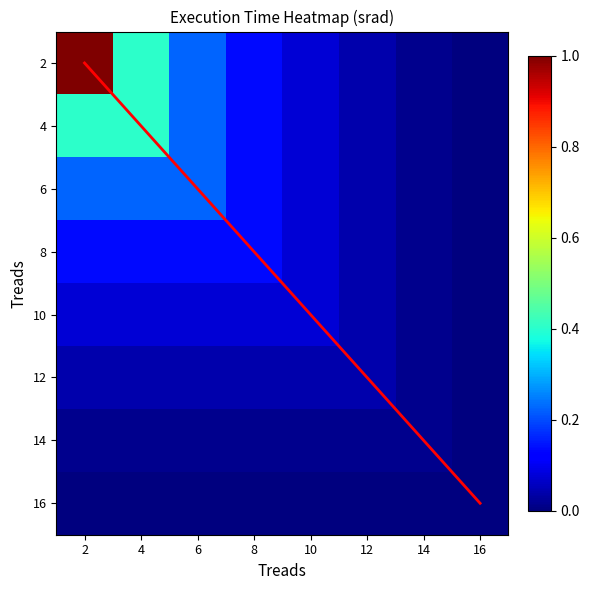

Is it true that diagonal equals 0.9 at 6?

False